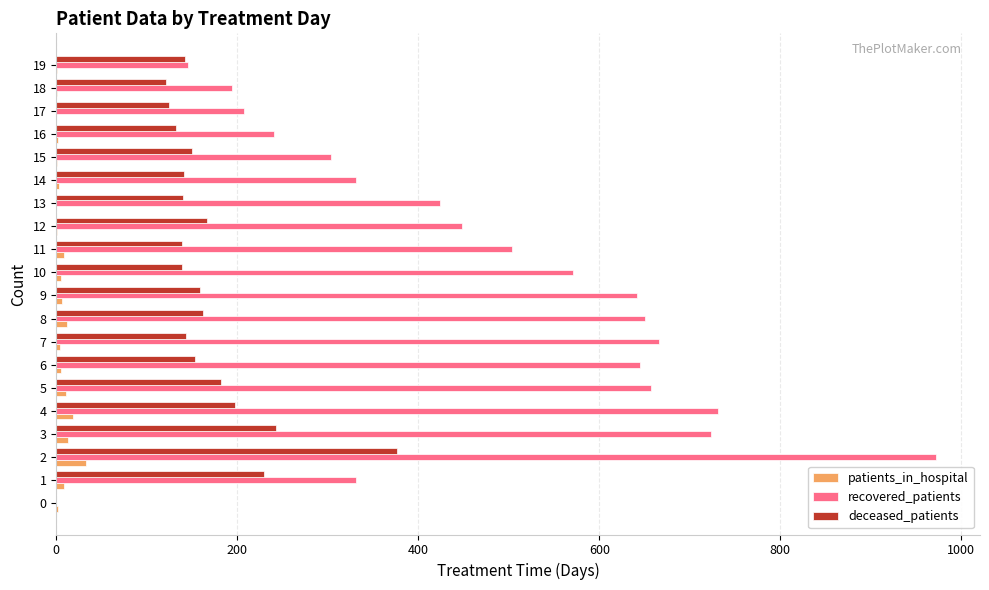

Which series has the widest spread of values?

recovered_patients